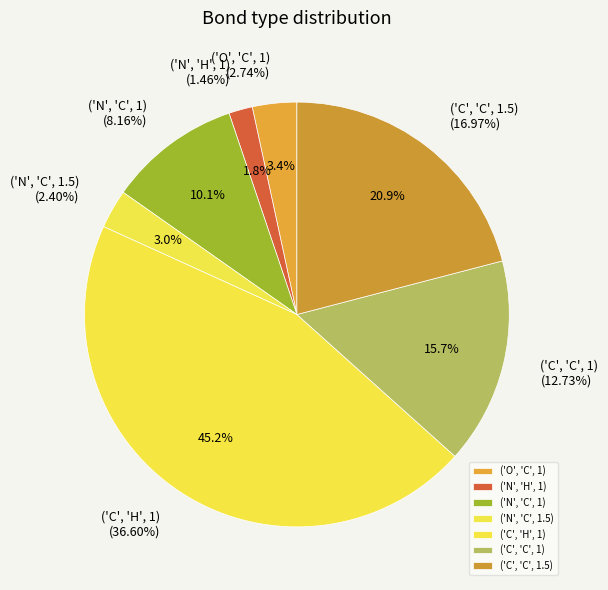

True or false: ('O', 'C', 1) accounts for 3% of the total.

True